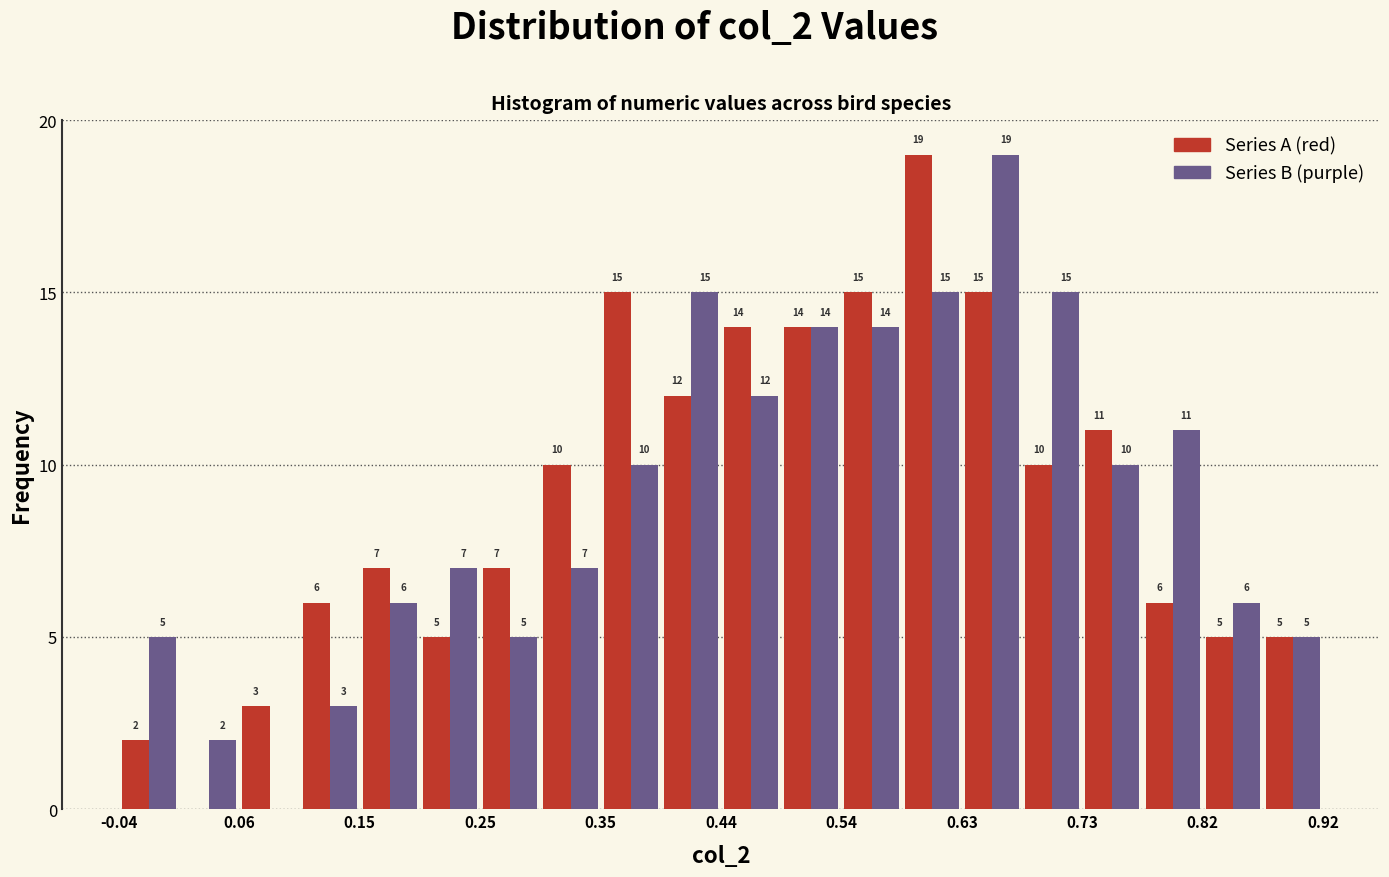

In the Series B (purple) series, which range on the x-axis has the tallest bar?

0.63 to 0.68